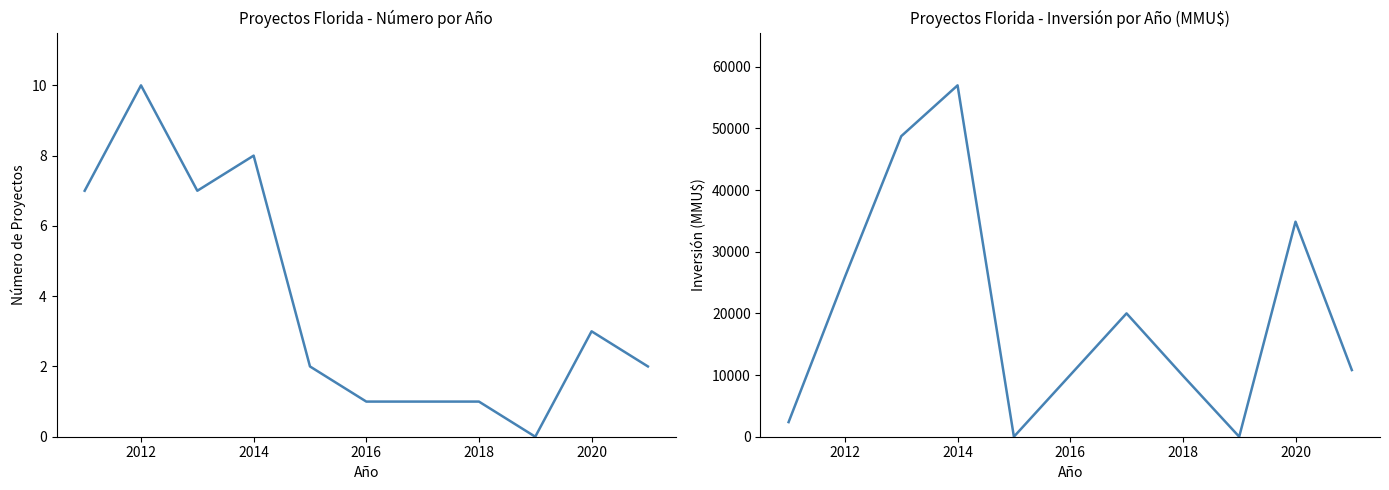

Which category has the highest value in the Número de Proyectos series?

2012